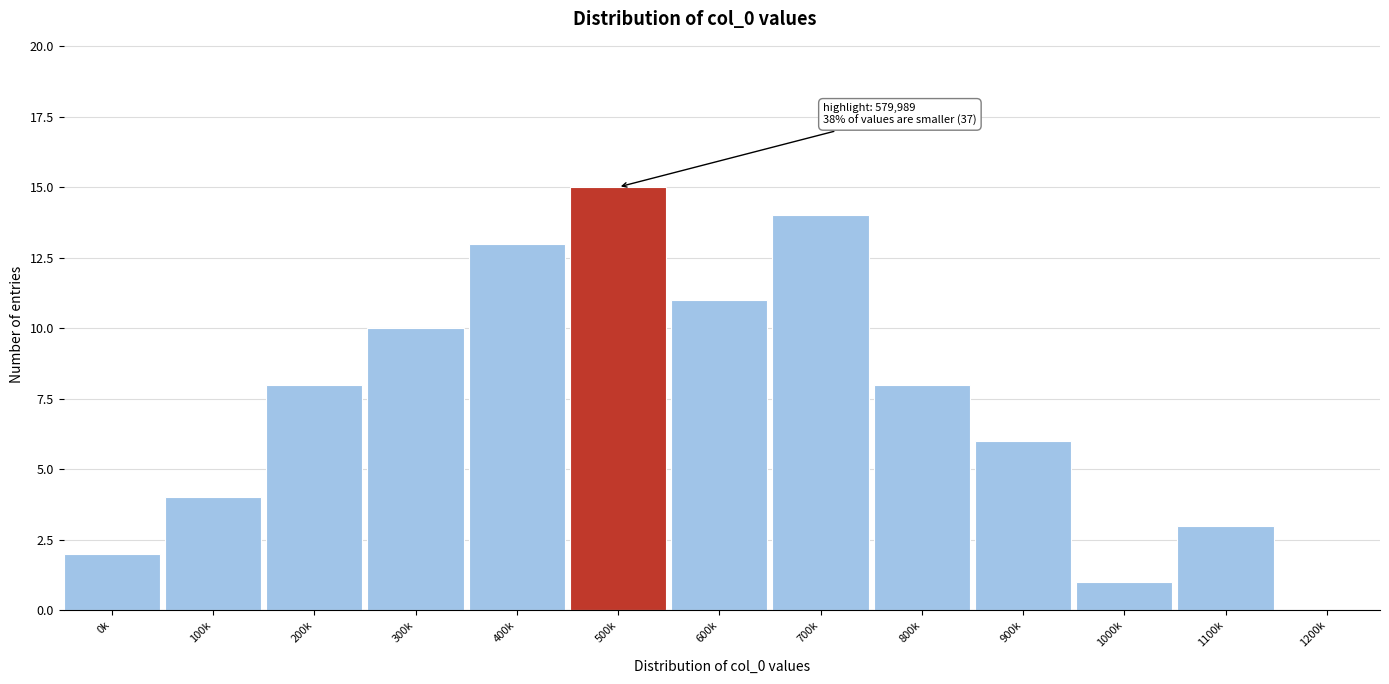

Reading left to right, what are all the values shown in this chart?

0k=2	100k=4	200k=8	300k=10	400k=13	500k=15	600k=11	700k=14	800k=8	900k=6	1000k=1	1100k=3	1200k=0